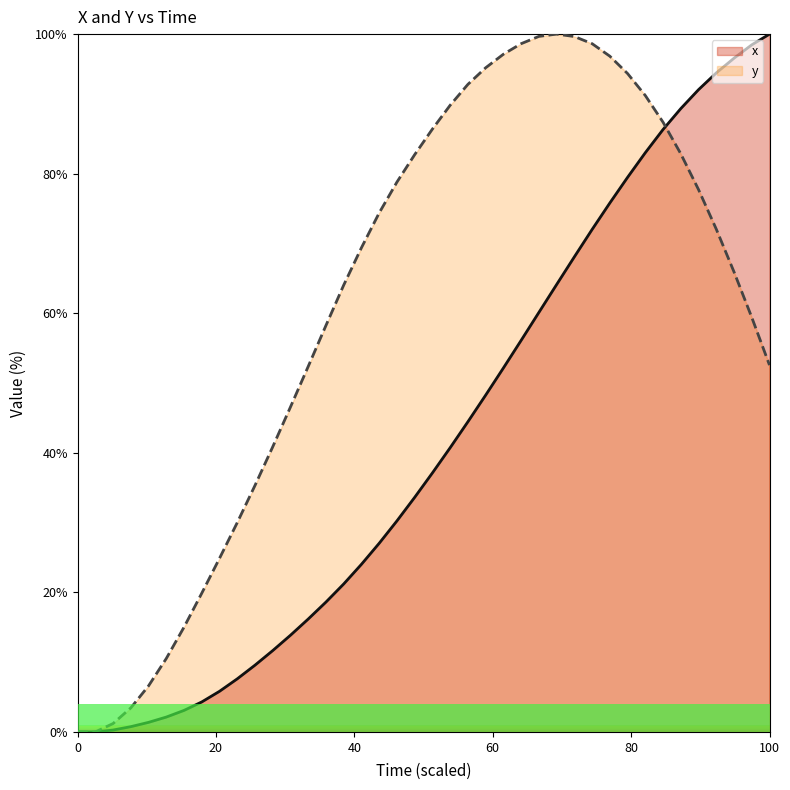

Reading right to left, list all the values displayed in this chart.

x: 100.0	98.5	96.6	94.4	92.0	89.3	86.3	83.0	79.5	75.8	72.0	68.1	64.1	60.1	56.1	52.1	48.3	44.4	40.7	37.1	33.6	30.2	27.0	24.0	21.2	18.6	16.2	13.9	11.7	9.6	7.6	5.8	4.3	3.1	2.1	1.4	0.8	0.3	-0.0	-0.0
y: 52.6	59.4	65.9	72.1	77.7	82.8	87.4	91.2	94.3	96.8	98.6	99.7	100.0	99.7	98.6	97.1	95.2	92.8	89.8	86.4	82.7	78.8	74.4	69.4	64.0	58.2	52.4	46.6	40.9	35.3	30.0	24.9	19.9	15.0	10.5	6.6	3.4	1.2	-0.0	-0.0